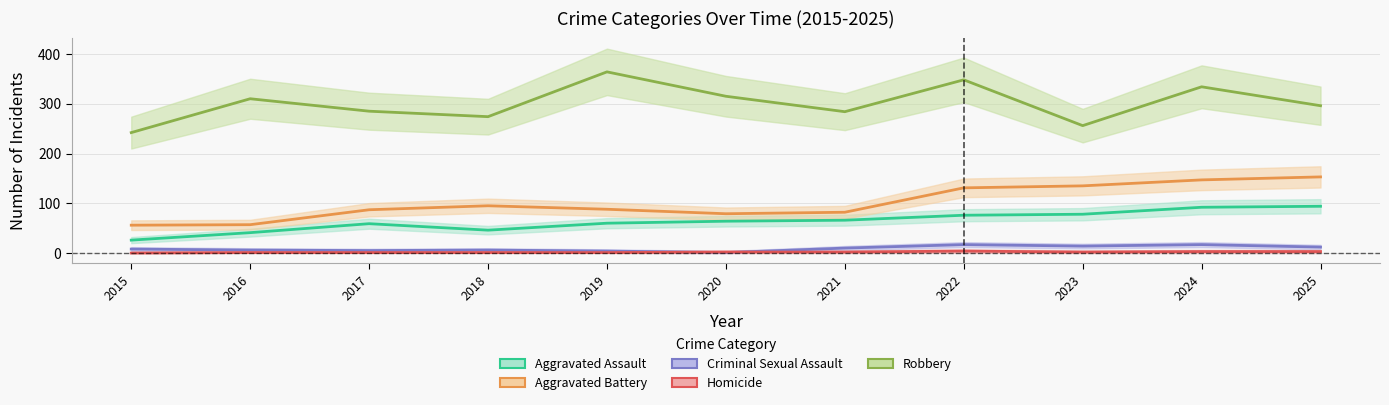

Where is the first local minimum for Aggravated Battery?

2020